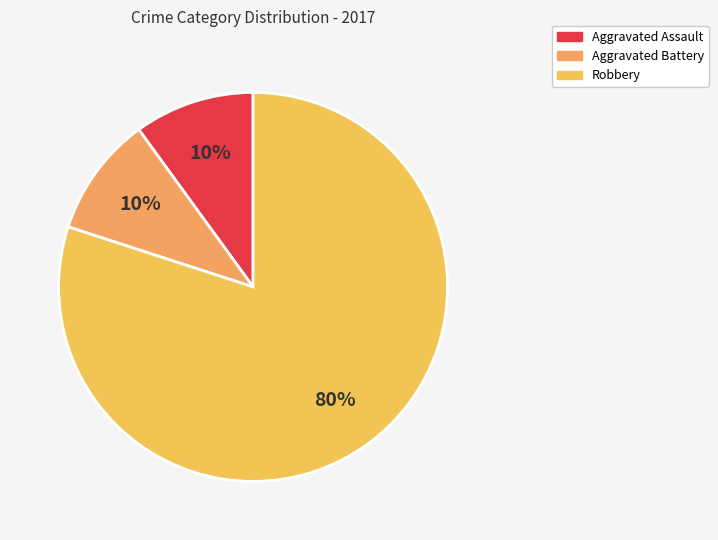

What is the ratio of the value at Robbery to the value at Aggravated Assault?

8.0